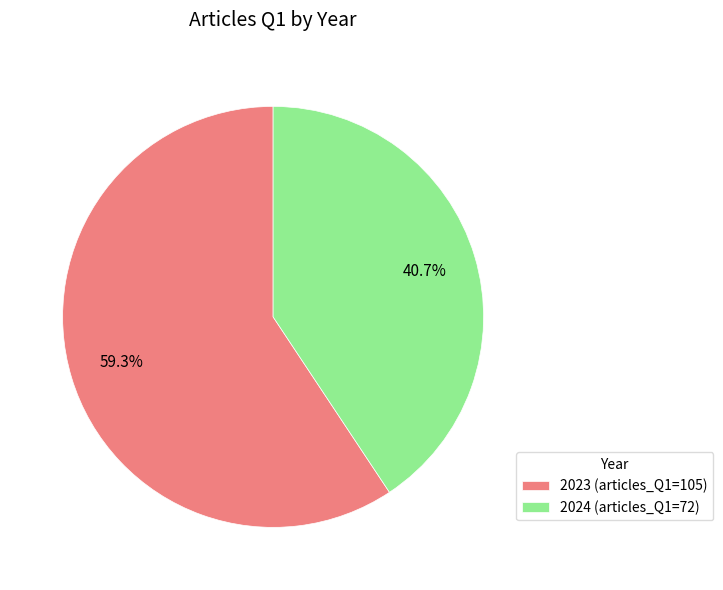

How many segments does this pie chart have?

2